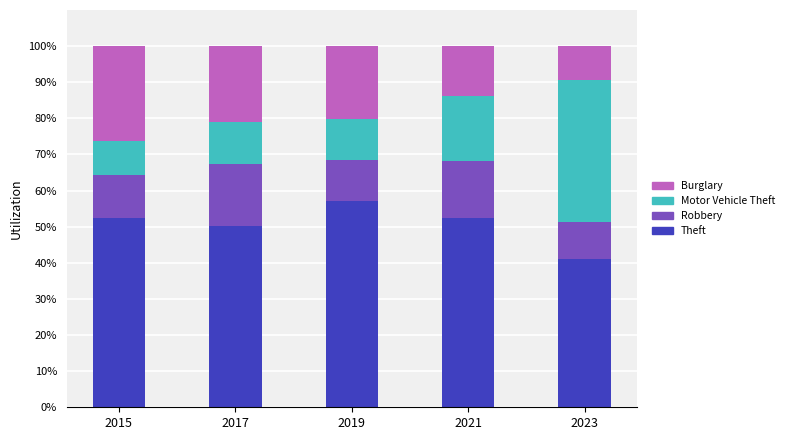

What is the sum of the Theft values at 2023 and 2021?

93.4